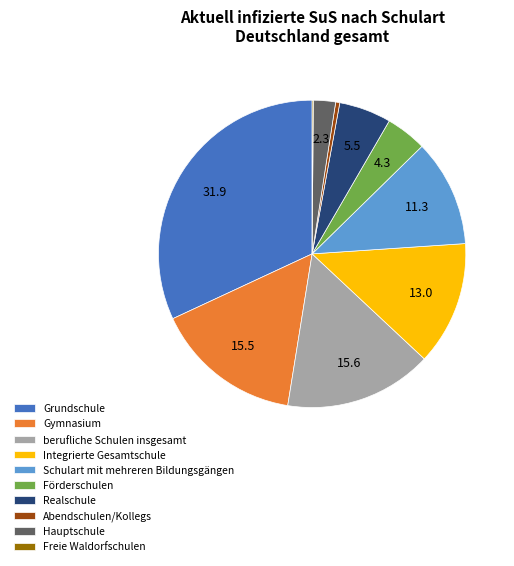

Is the sum of Hauptschule and Förderschulen greater than half?

No